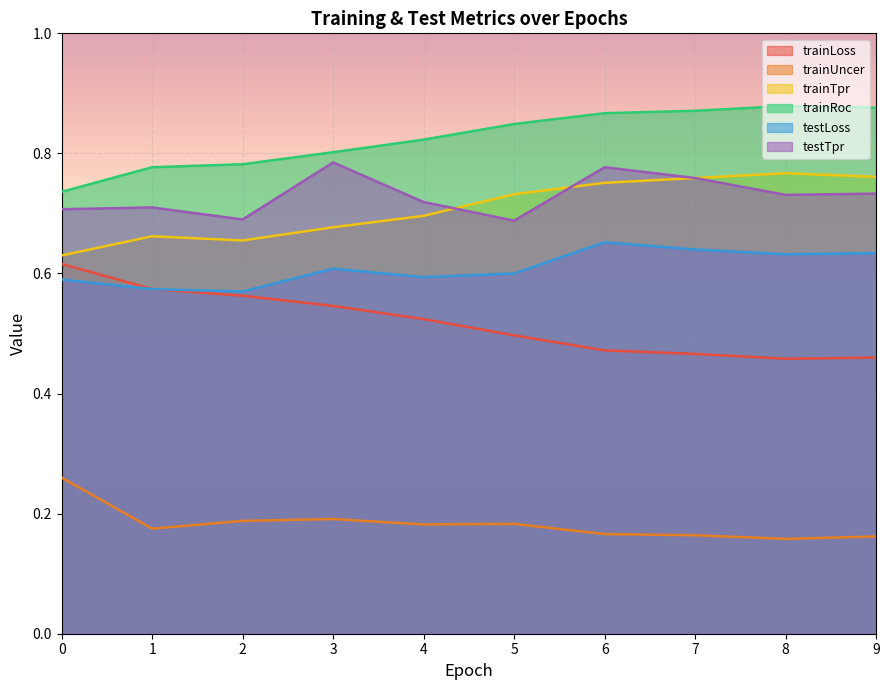

How many lines are shown in the chart?

6